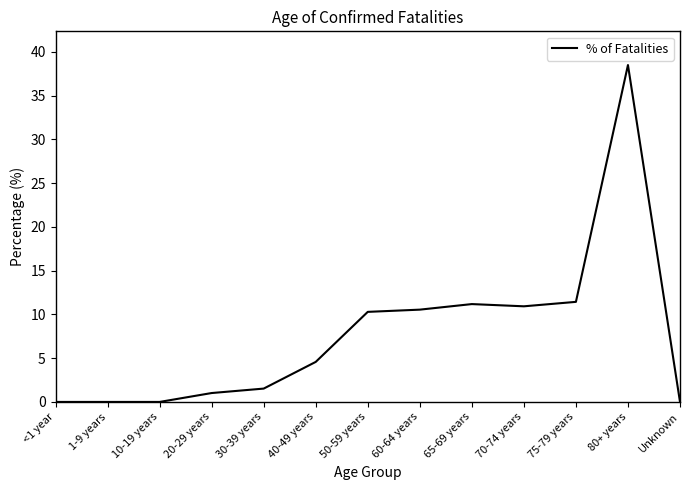

What is the maximum value shown in the chart?

38.5